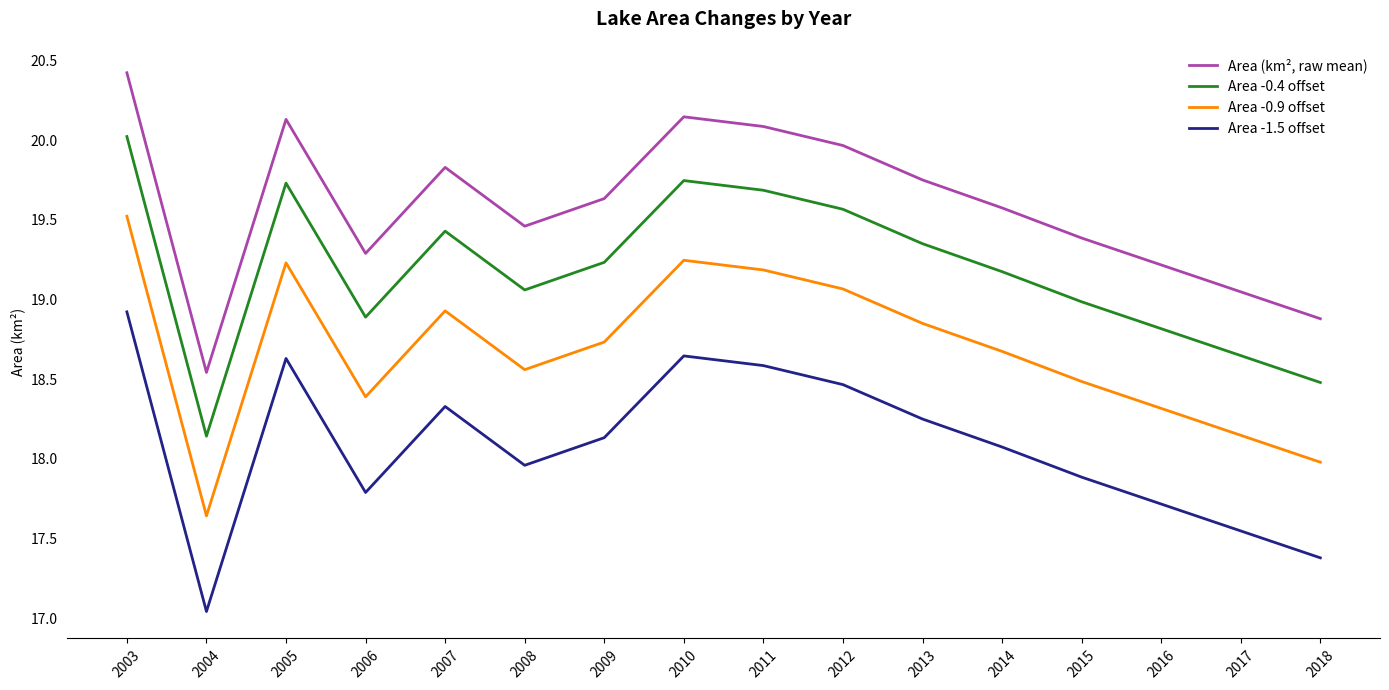

How many series are shown in this chart?

4